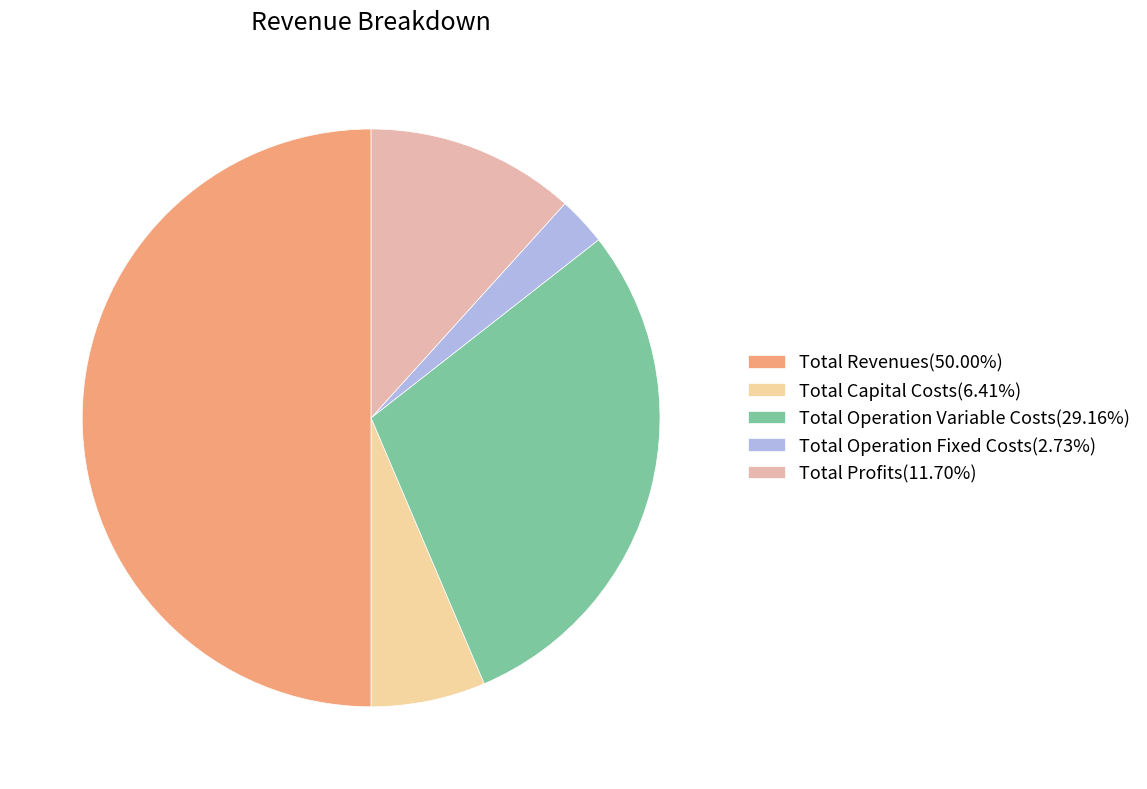

How many segments does this pie chart have?

5